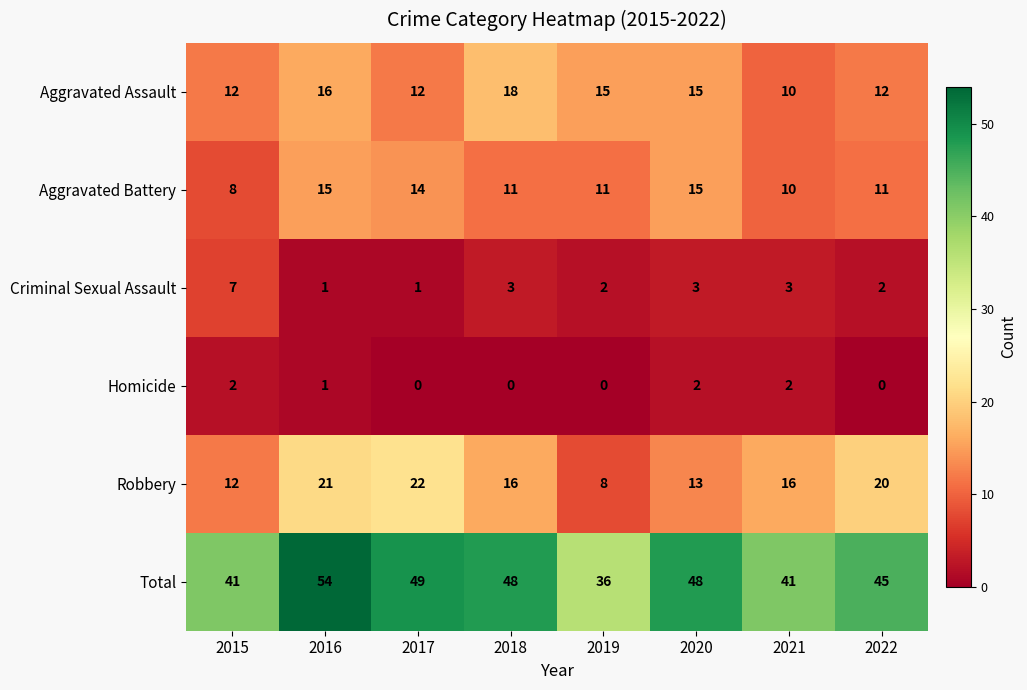

Where does the Total series first go above 48?

2016